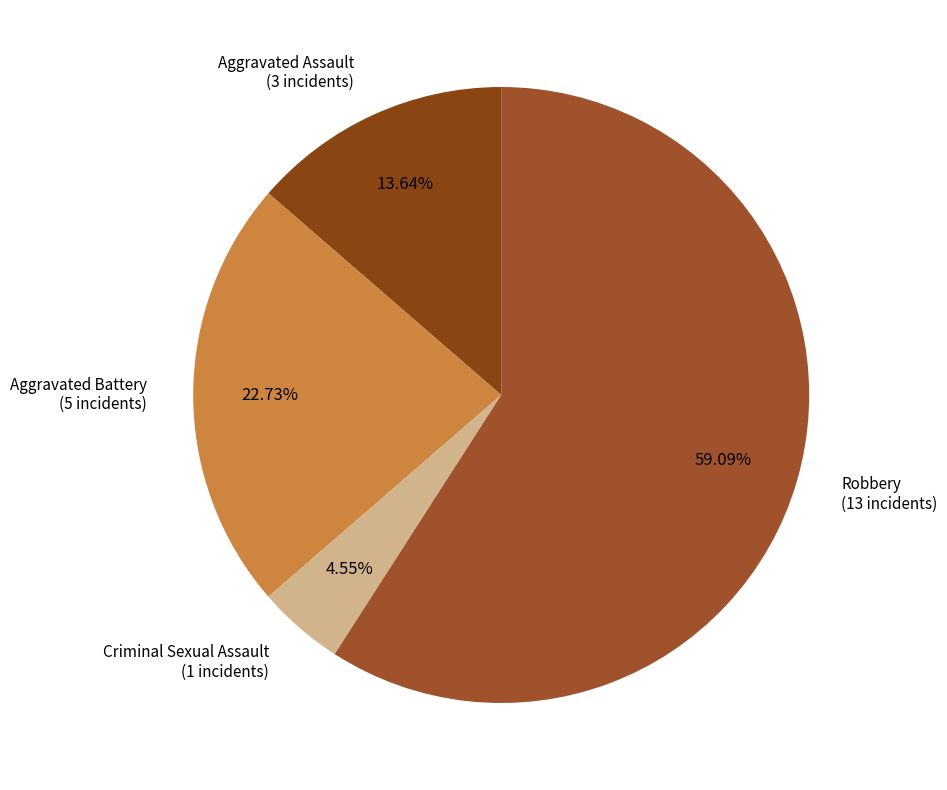

To the nearest percent, what is the difference between the largest and smallest slice percentages?

55%